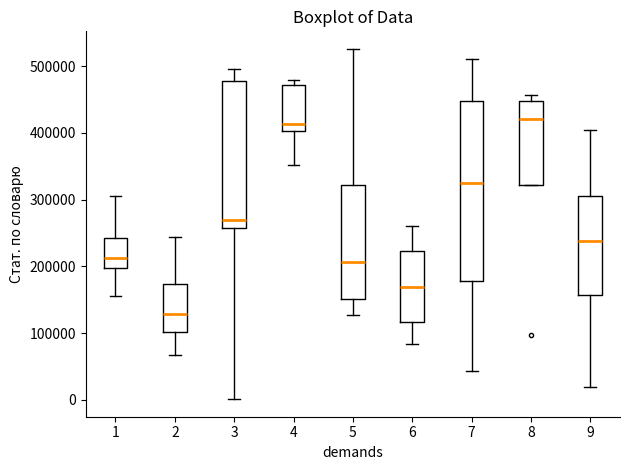

Where does the median line of the box at x = 9 sit on the y-axis? The values are not printed on the chart, so give them approximately, as read against the axis.

240000